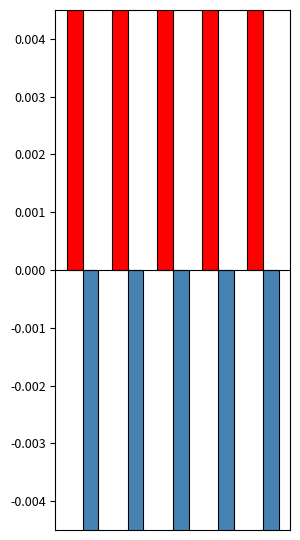

Which series has the largest total across all categories?

Operating Income or Loss